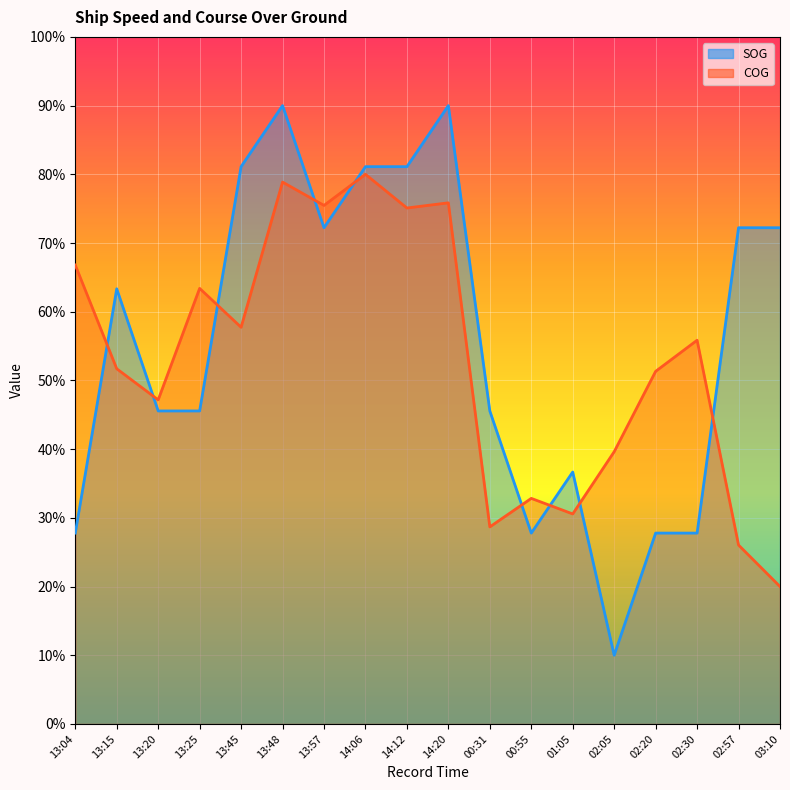

True or false: COG and SOG intersect in this chart.

True